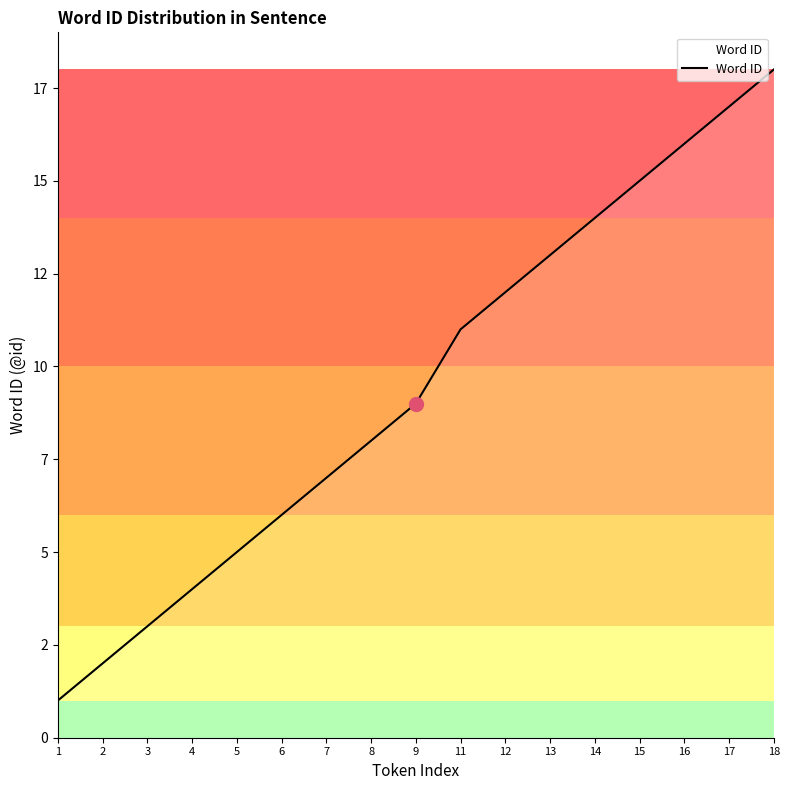

Which has a higher value, 18 or 6?

18